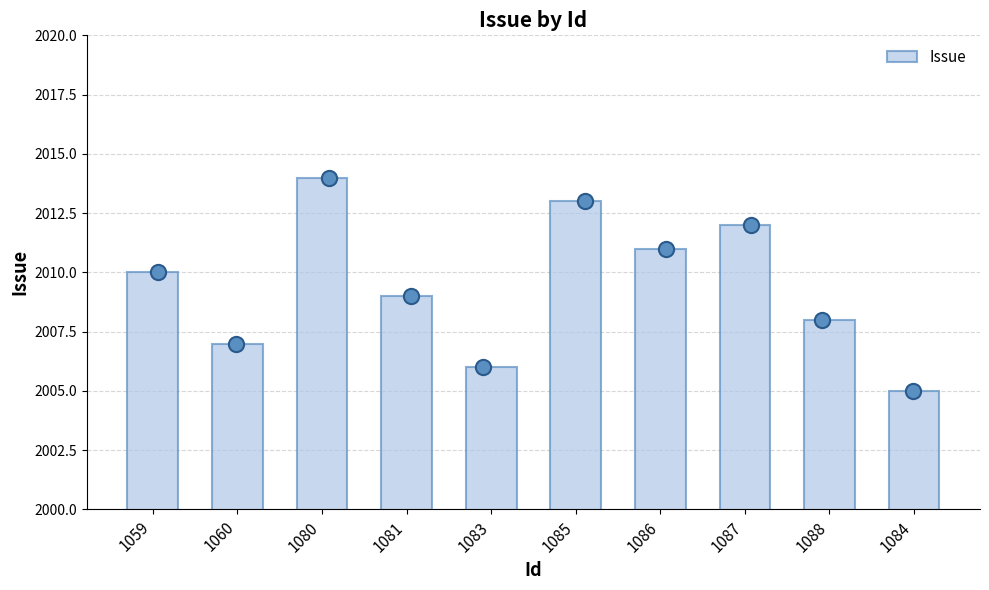

Between 1081 and 1084, which is larger?

1081